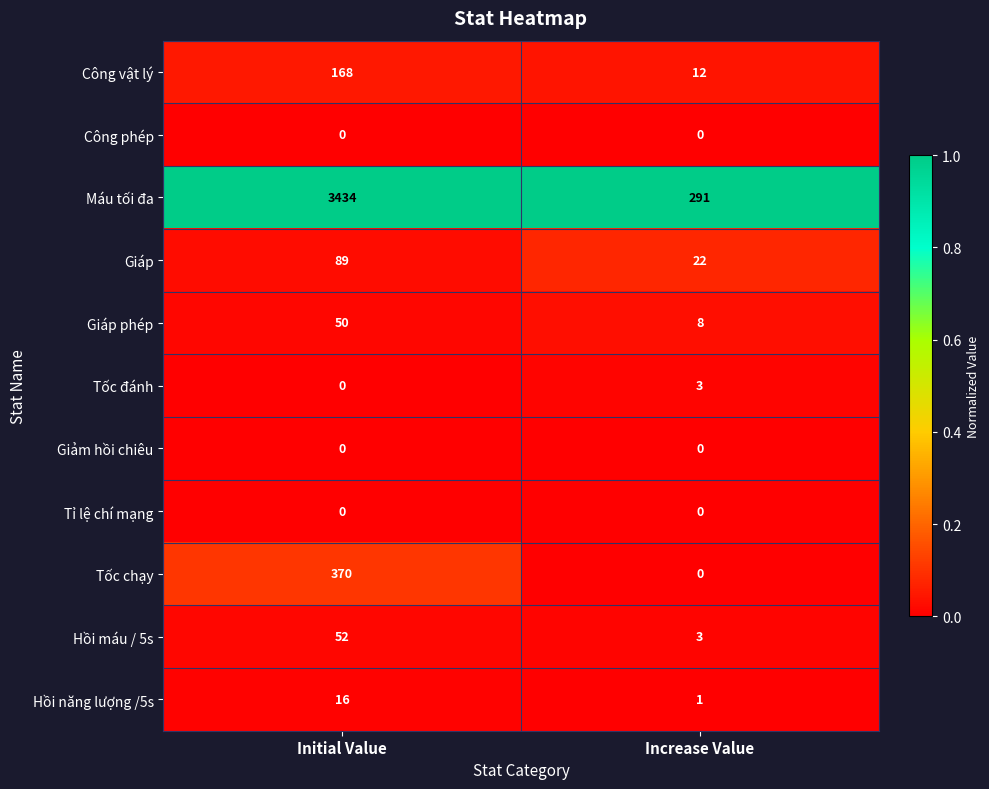

List the labels in order of Công vật lý value, largest first.

Initial Value, Increase Value